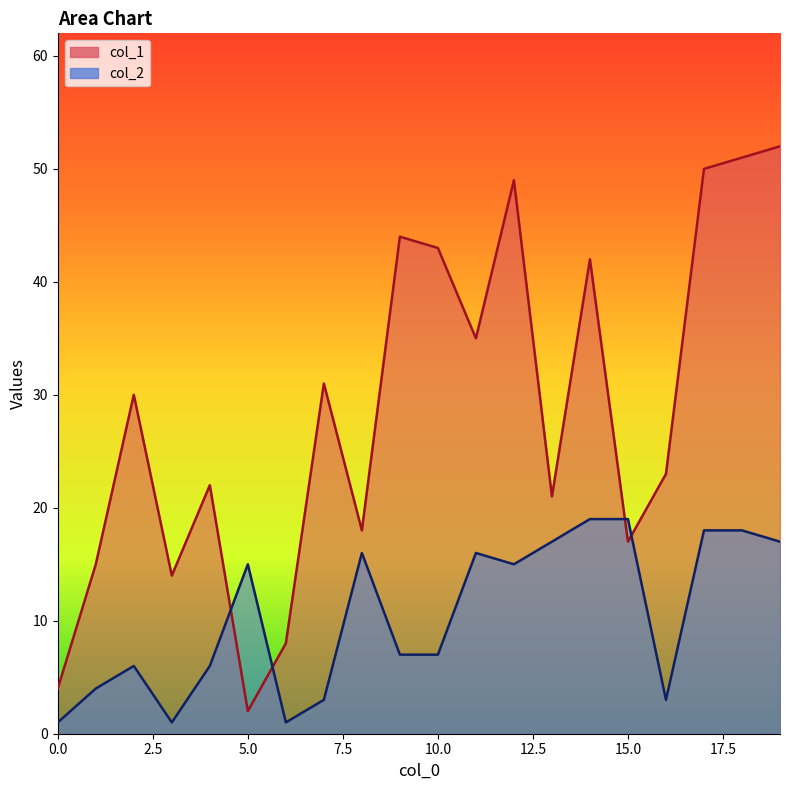

Is it true that col_2 equals 6 at 18?

False